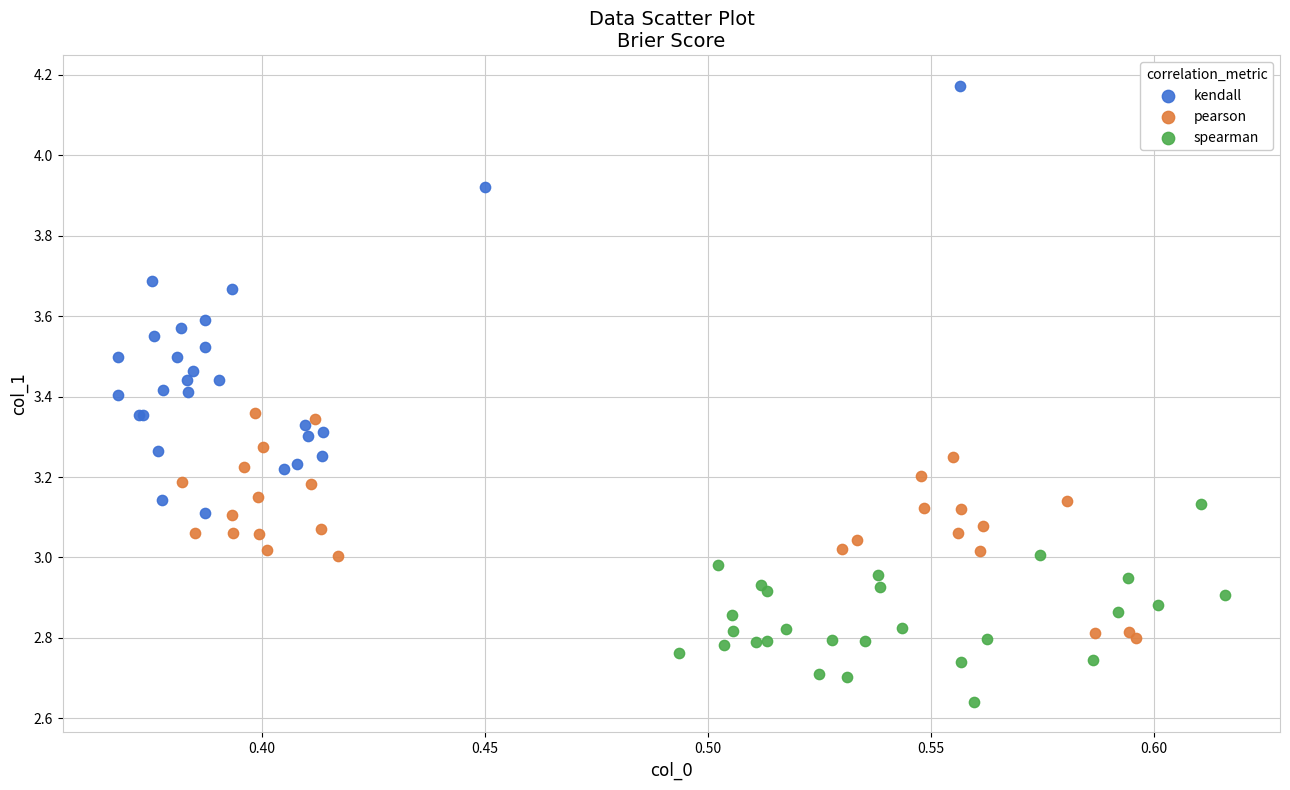

Which series reaches the maximum Y coordinate?

kendall